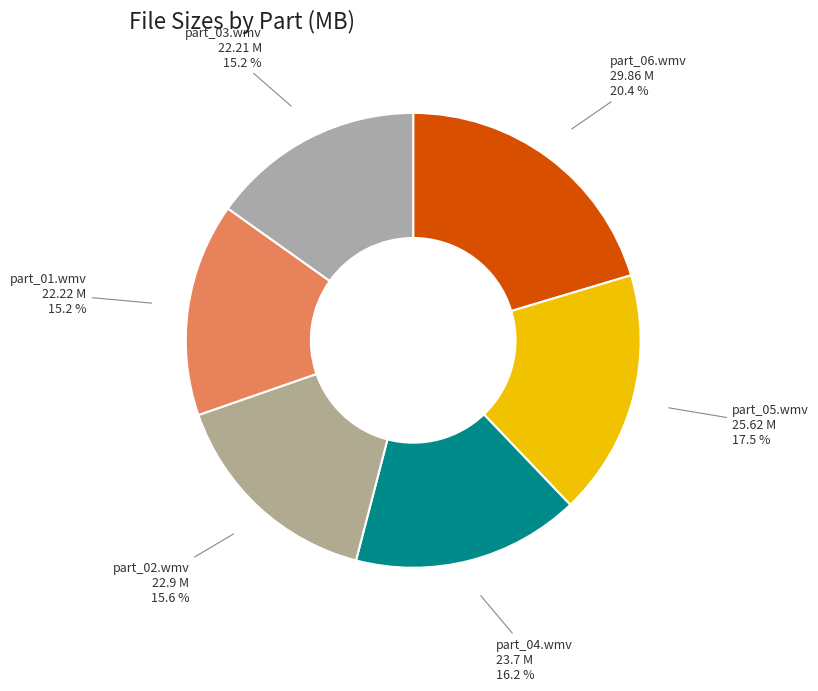

How many segments does this pie chart have?

6